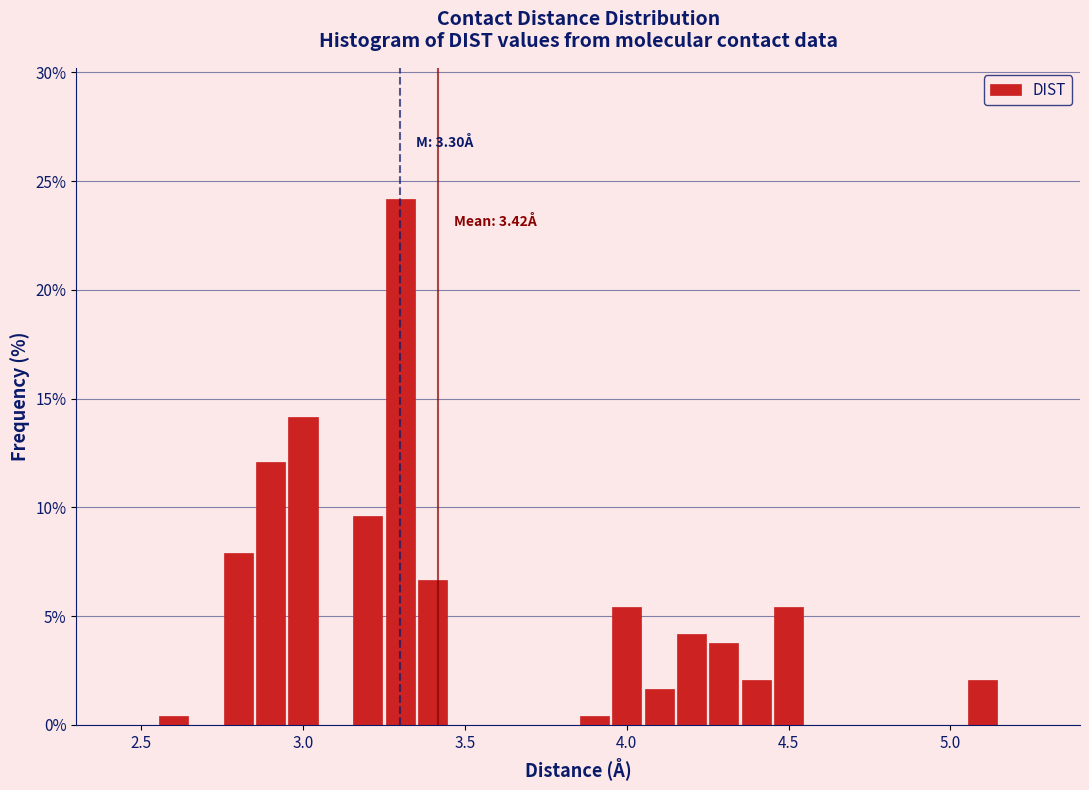

Around what value on the x-axis is the tallest bar? Give the approximate position of its centre, as read against the axis.

3.30